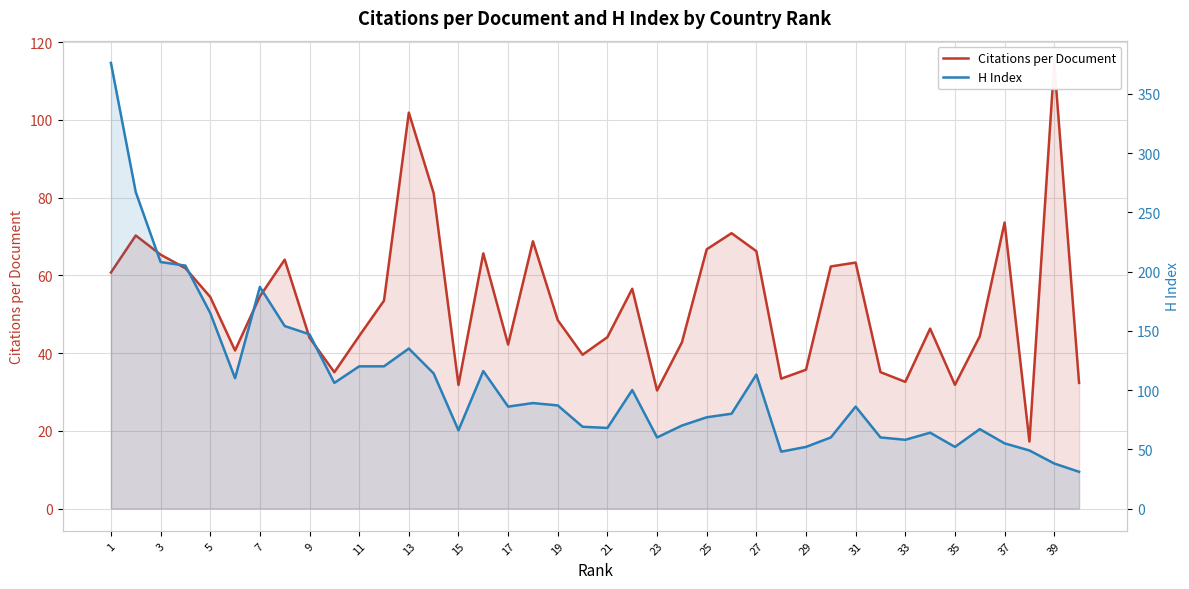

Rank the series by their average value, from lowest to highest.

Citations per Document, H Index